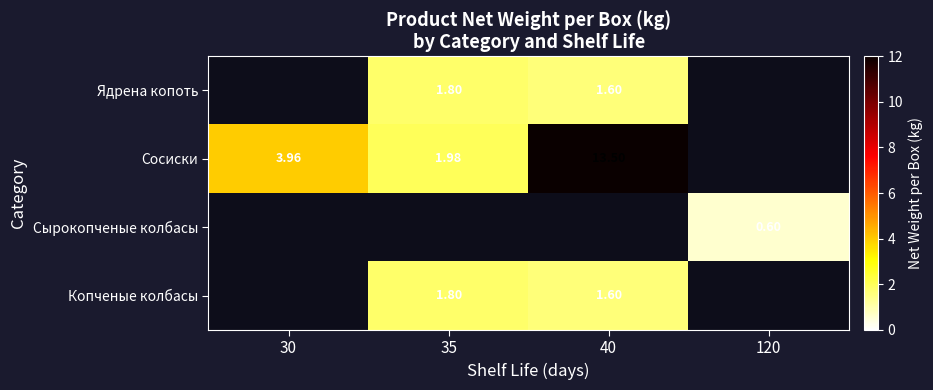

Rank the categories by Копченые колбасы value from lowest to highest.

40, 120, 30, 35